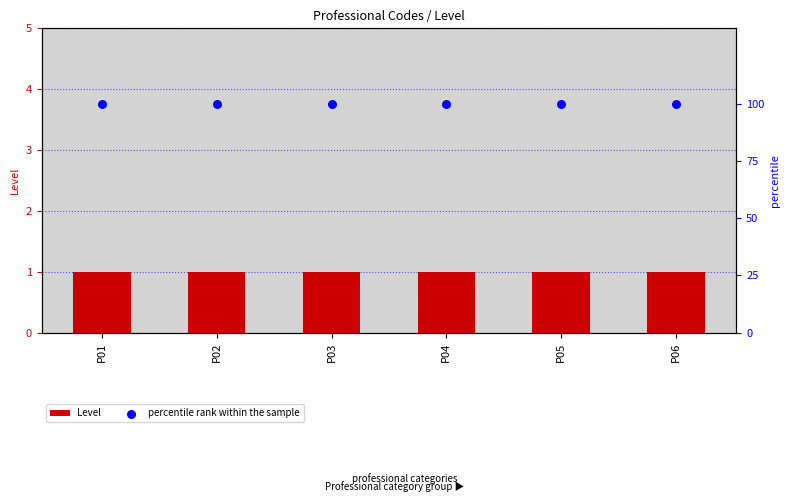

Which series has the largest total across all categories?

percentile rank within the sample